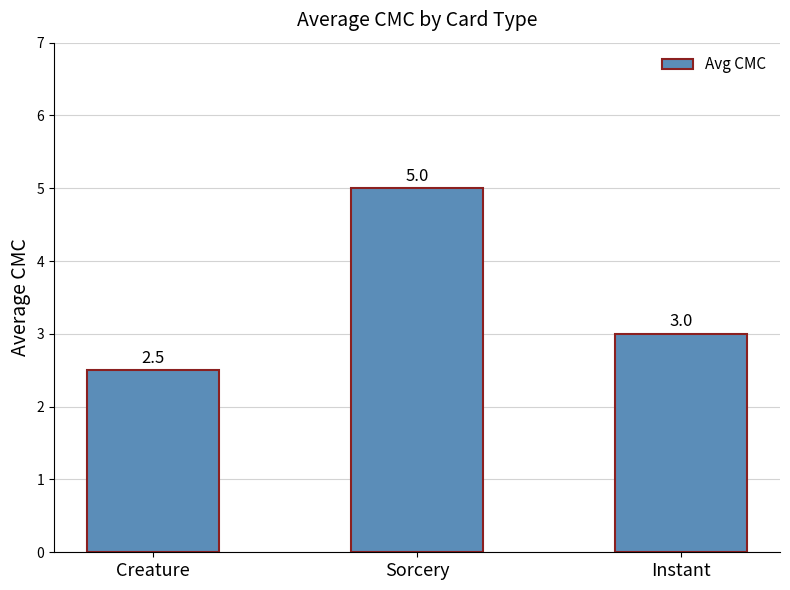

Reading left to right, what are all the values shown in this chart?

2.5	5.0	3.0